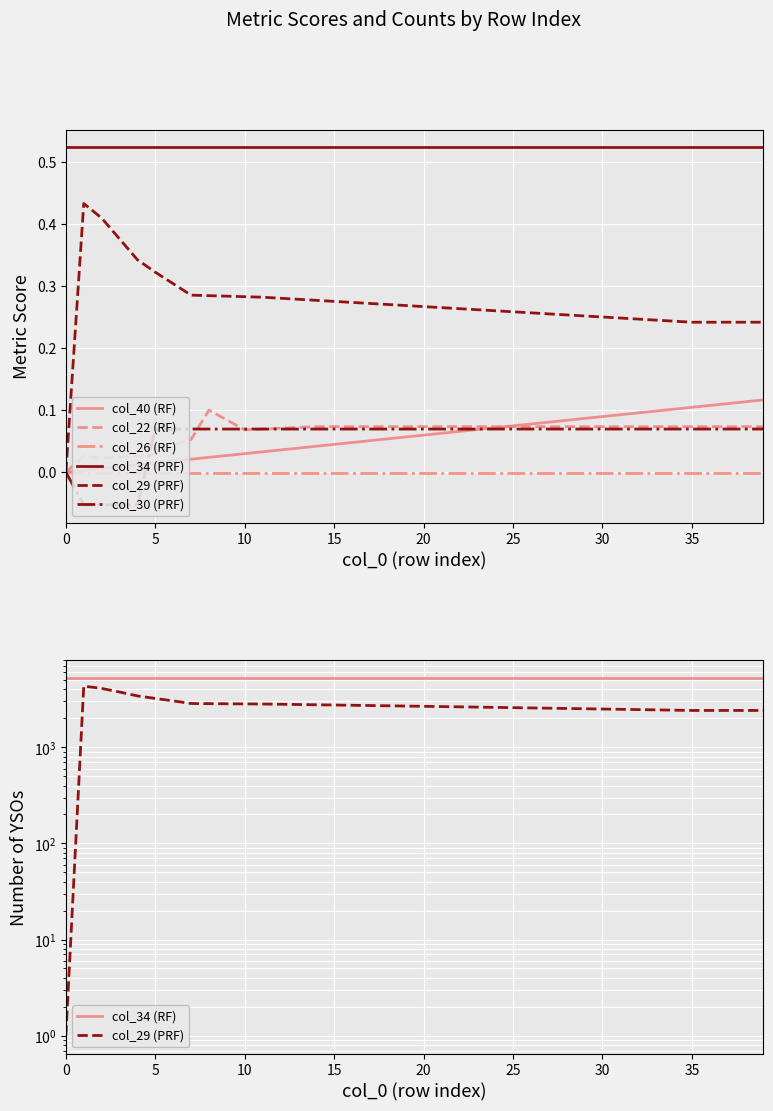

The col_29 series shows 0.2 at 31. True or false?

True